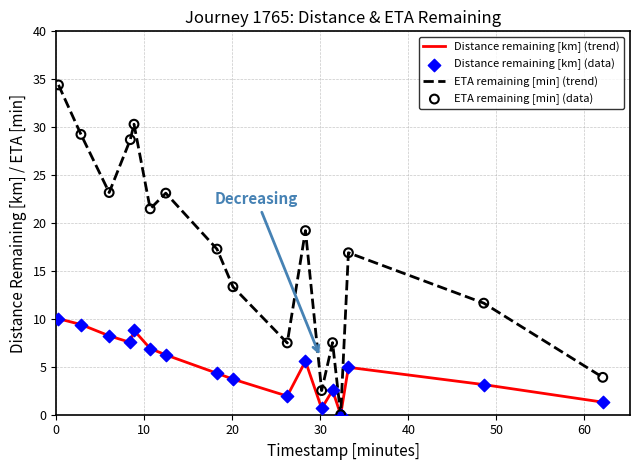

What is the maximum value for Distance remaining [km] (trend)?

10.0